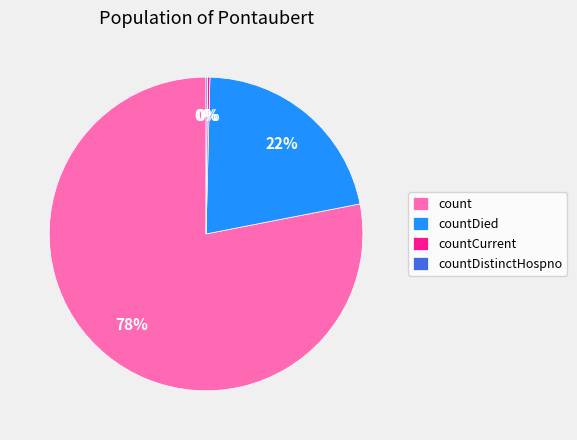

Combined, do count and countDied account for over 50%?

Yes